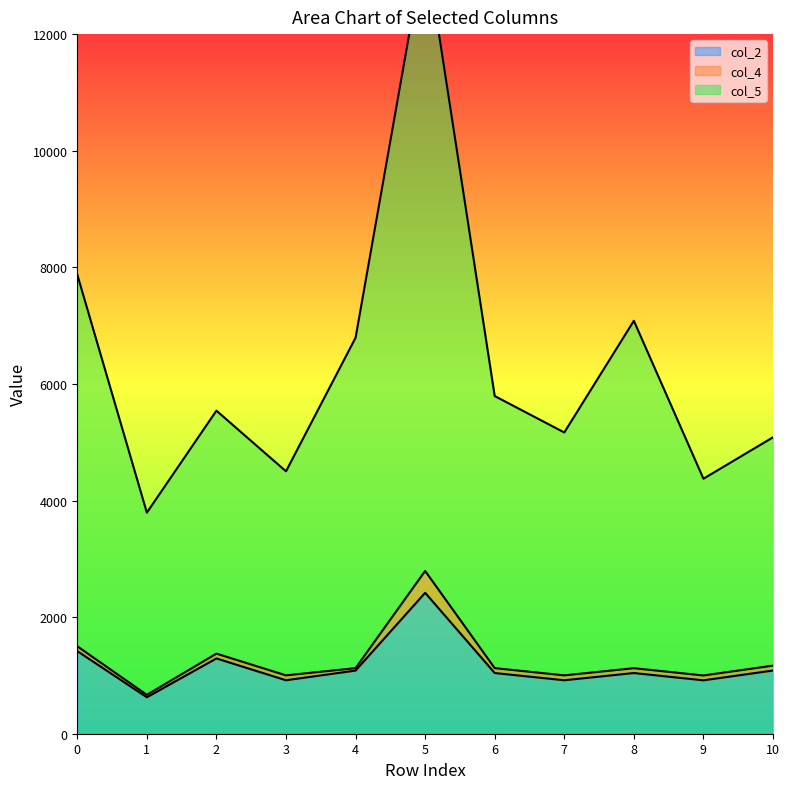

What is the highest value of the col_2 series?

2417